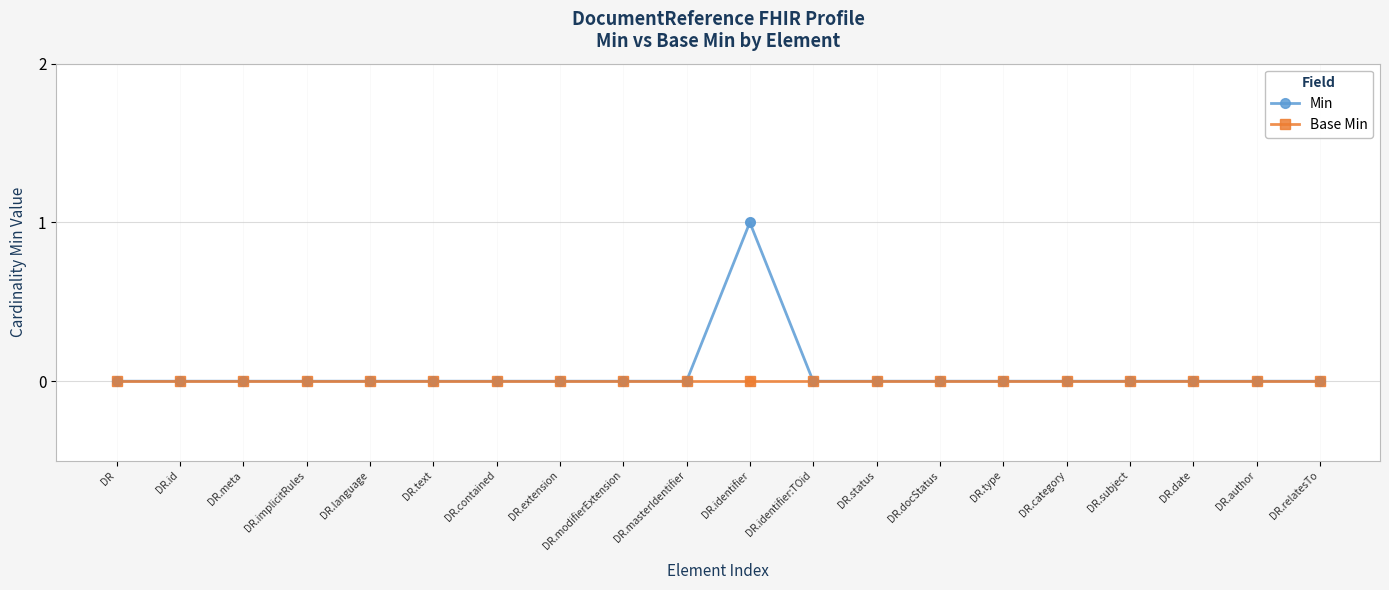

At which category is the sum across all series the highest?

DR.identifier